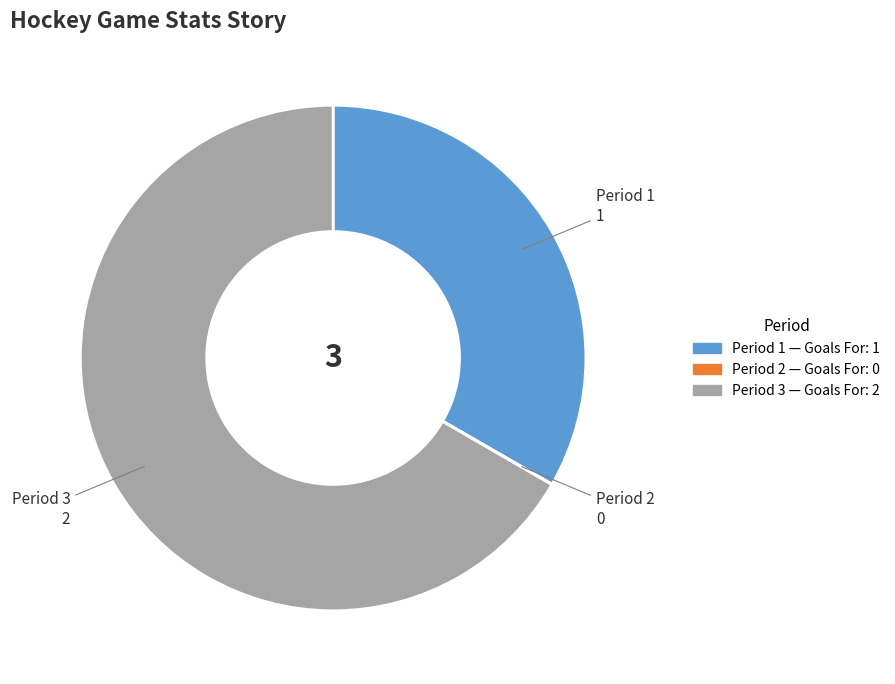

What is the ratio of the value at Period 1 to the value at Period 3?

0.5